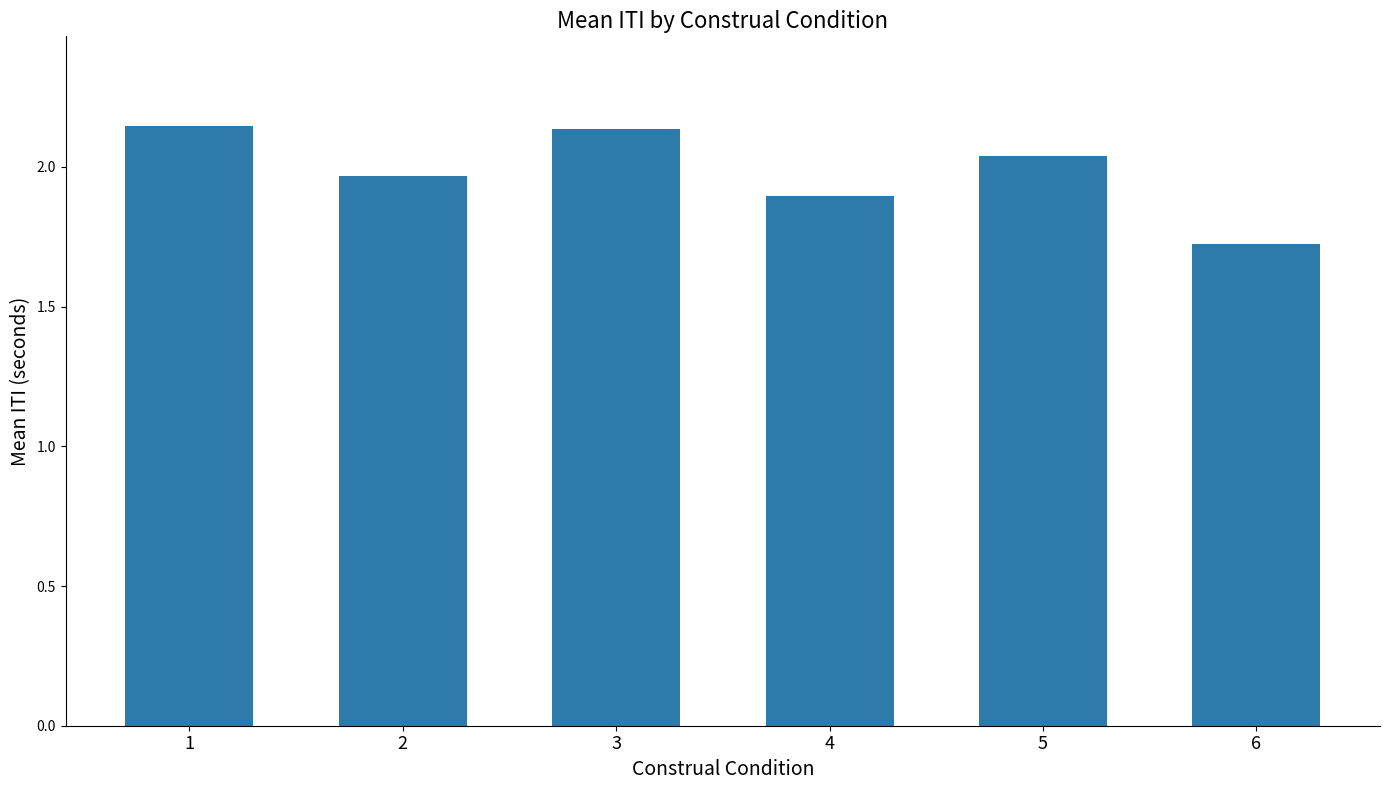

What is the ratio of the value at 1 to the value at 6?

1.2